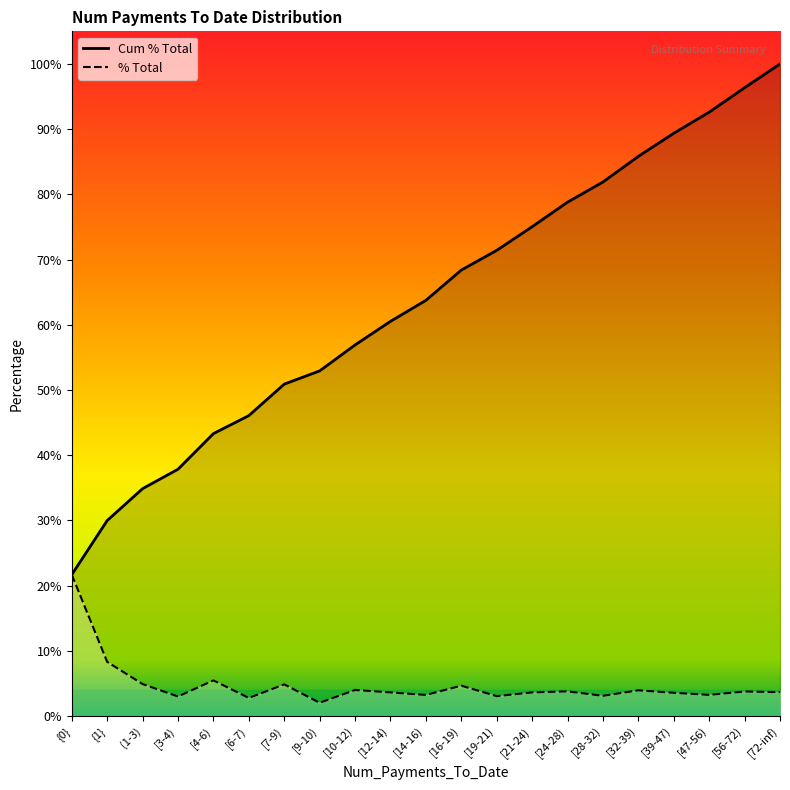

What is the greatest value displayed?

100.0